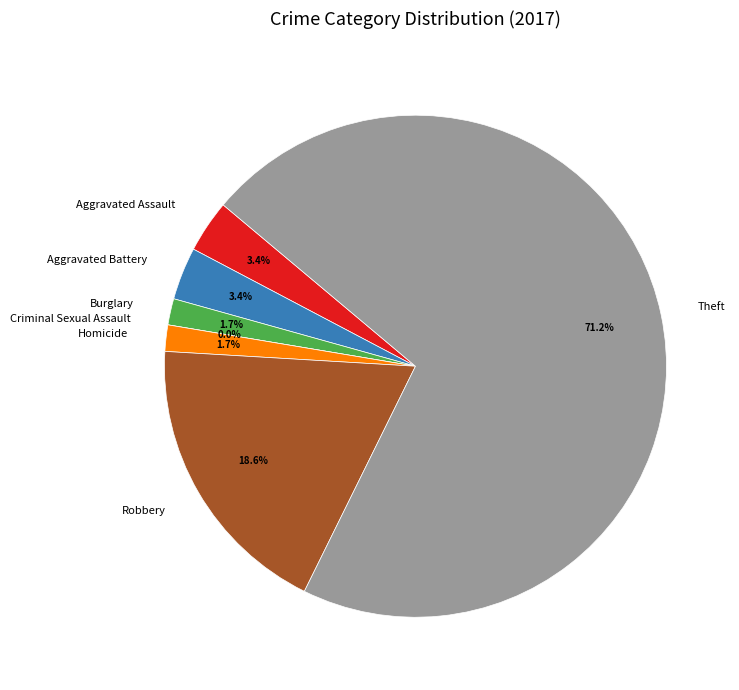

True or false: Aggravated Battery accounts for 3% of the total.

True